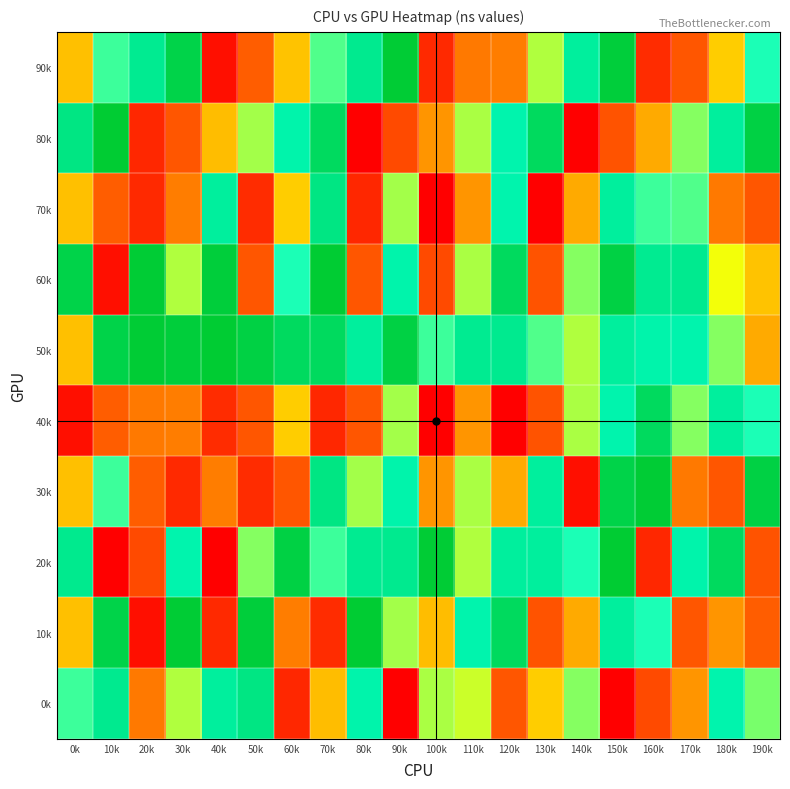

At how many categories does at least one series exceed 0?

20